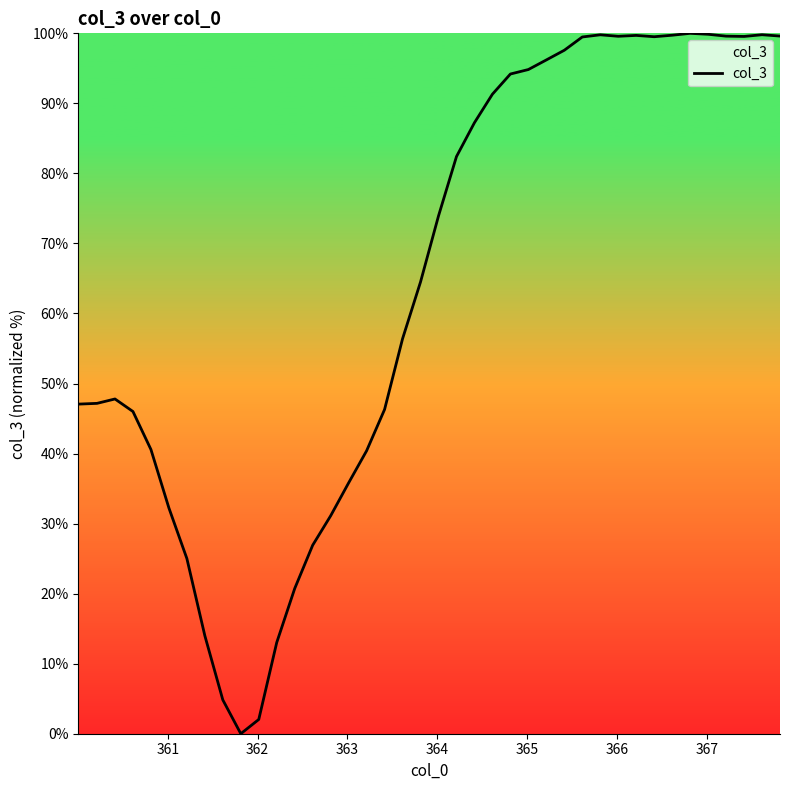

How many lines are shown in the chart?

1